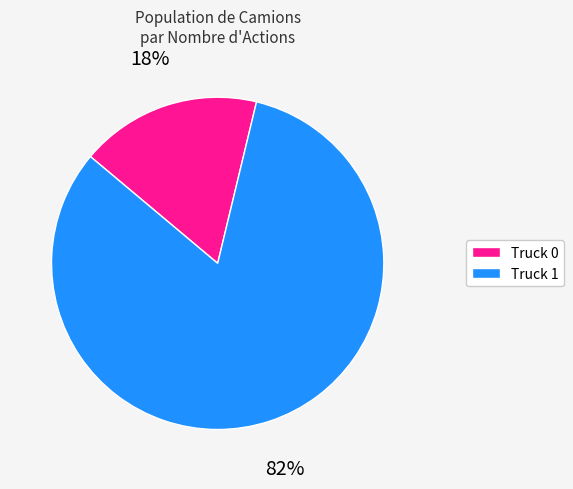

Is it true that Truck 1 is 90% of the pie?

False